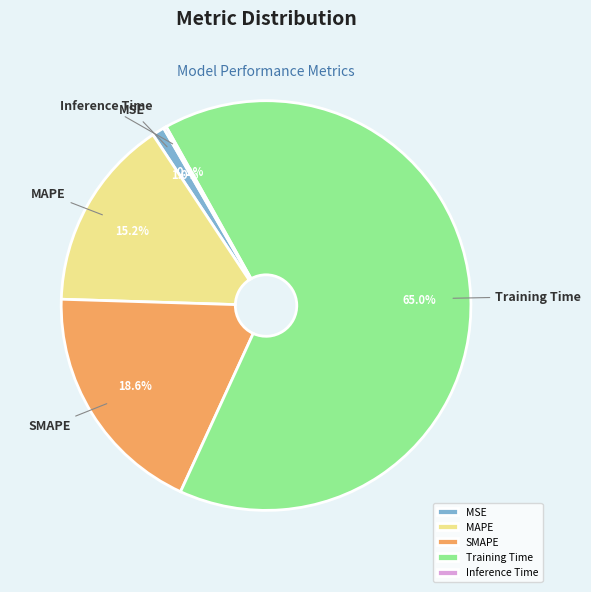

To the nearest percent, what percentage of the pie is MAPE?

15%